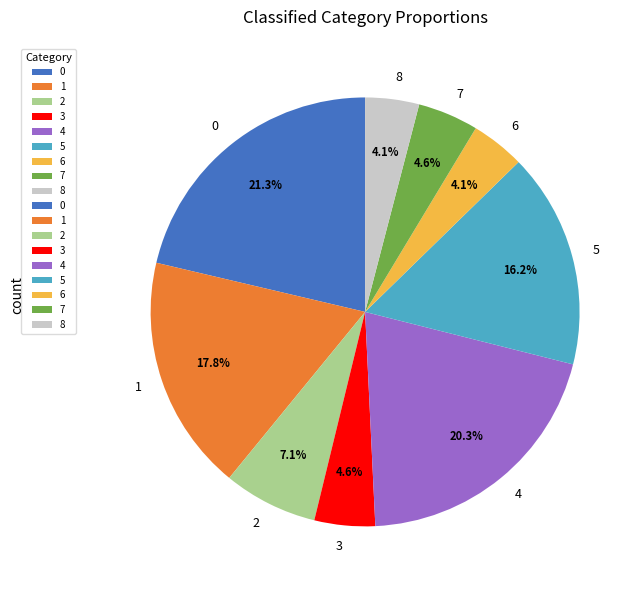

Which has a higher value, 3 or 5?

5